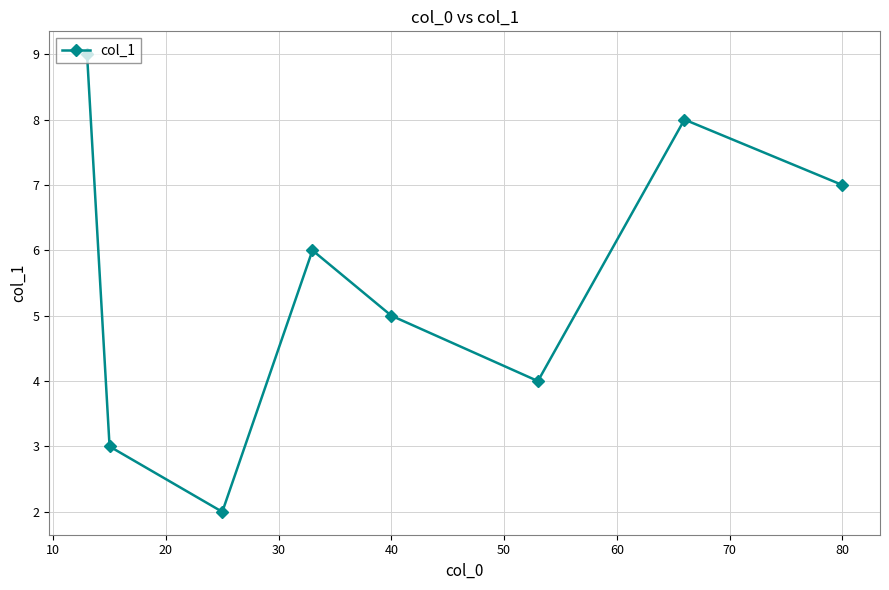

What is the value of the 1st point from the left?

9